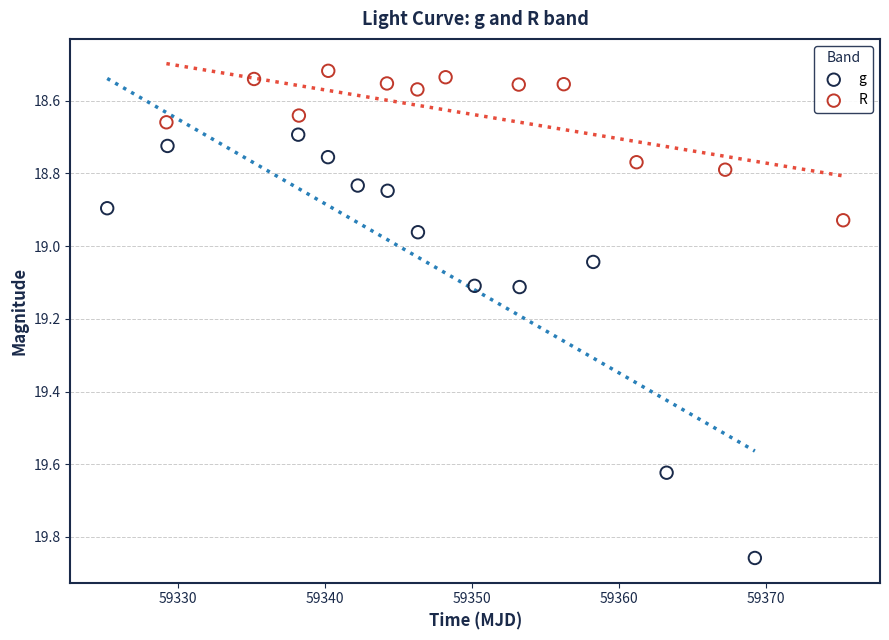

Which series contains the lowest Y value?

R